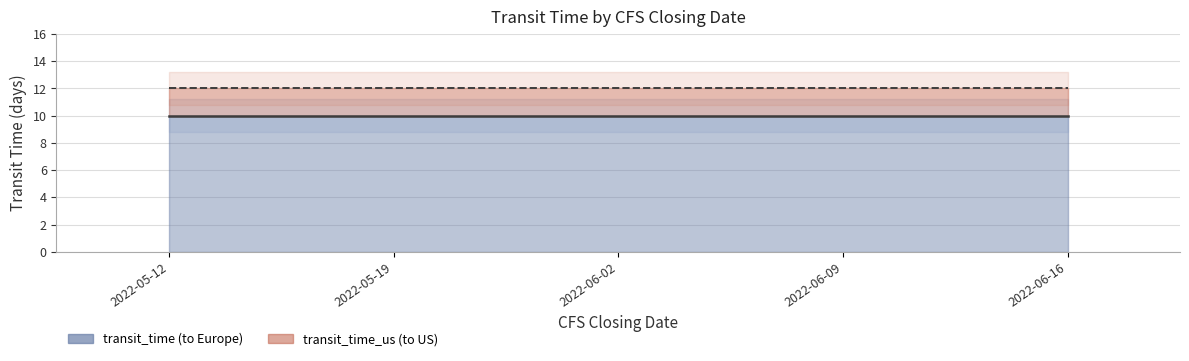

True or false: transit_time and transit_time_us cross at least once.

False